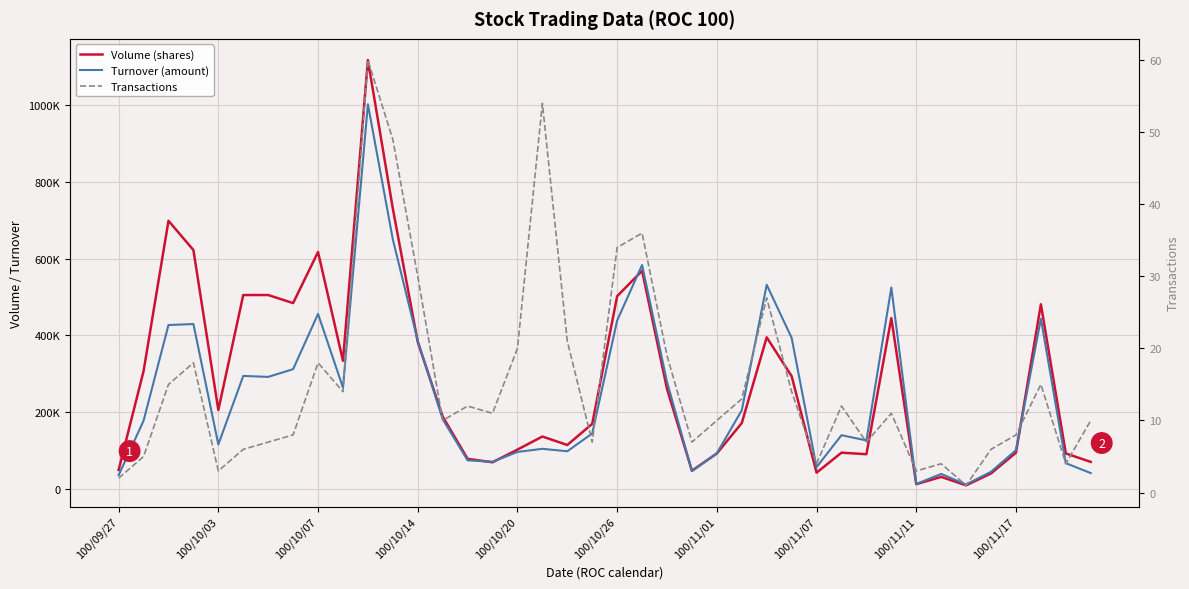

Is the value of Turnover (amount) at 100/10/14 greater than the value of Volume (shares) at 30?

Yes